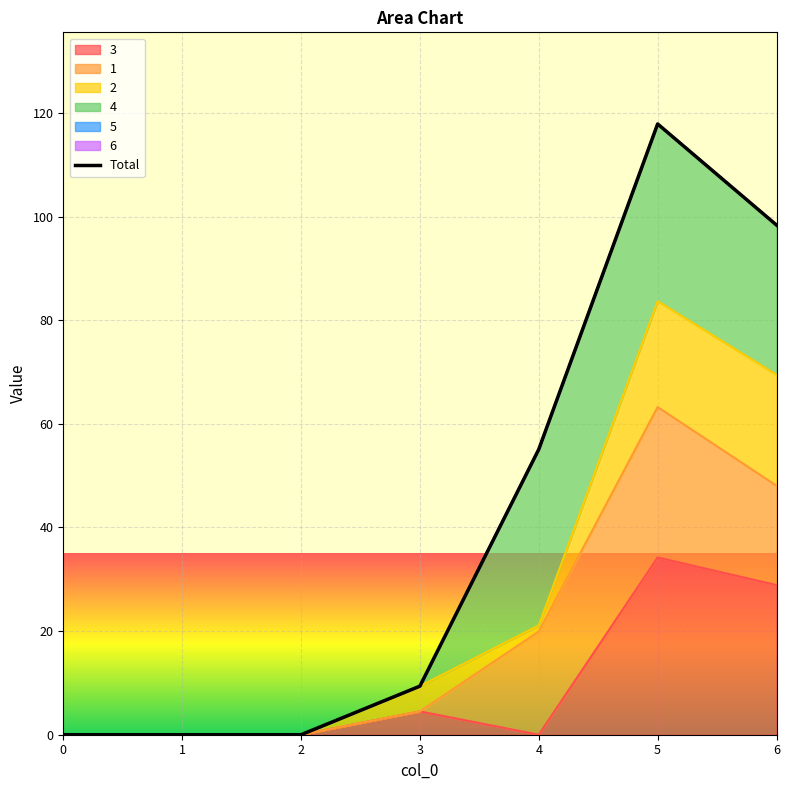

List the labels in order of value, smallest first.

0, 1, 2, 3, 4, 6, 5